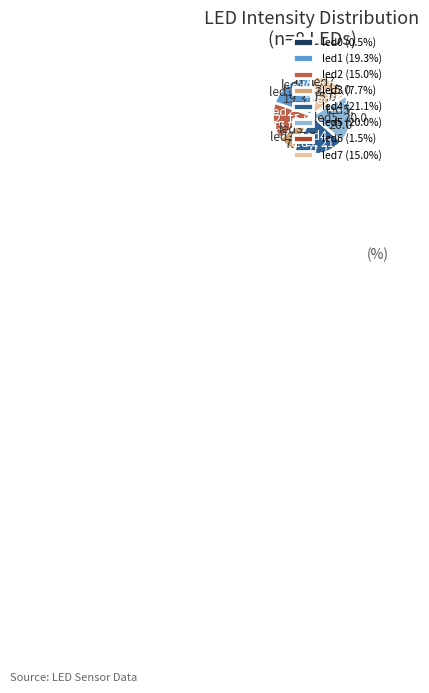

How many segments does this pie chart have?

8